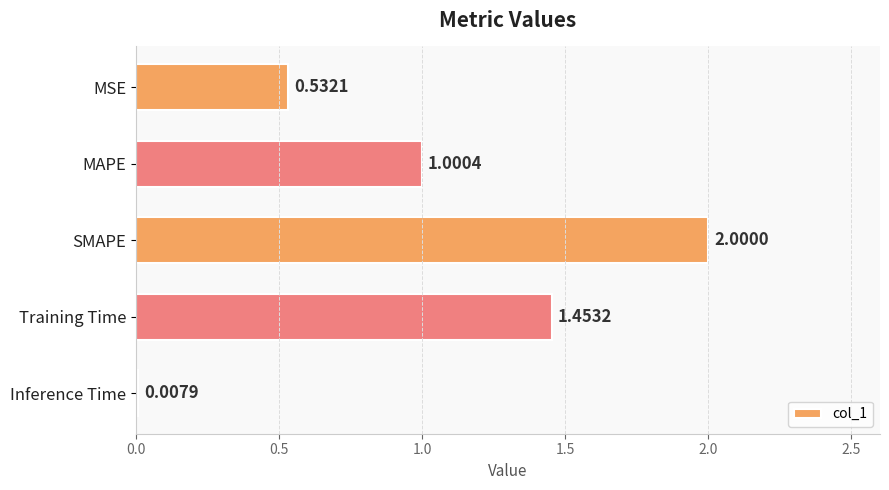

What is the average value?

1.0